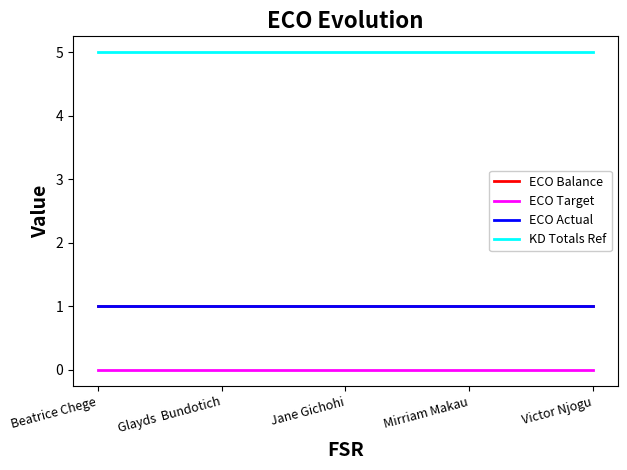

What is the maximum value shown in the chart?

5